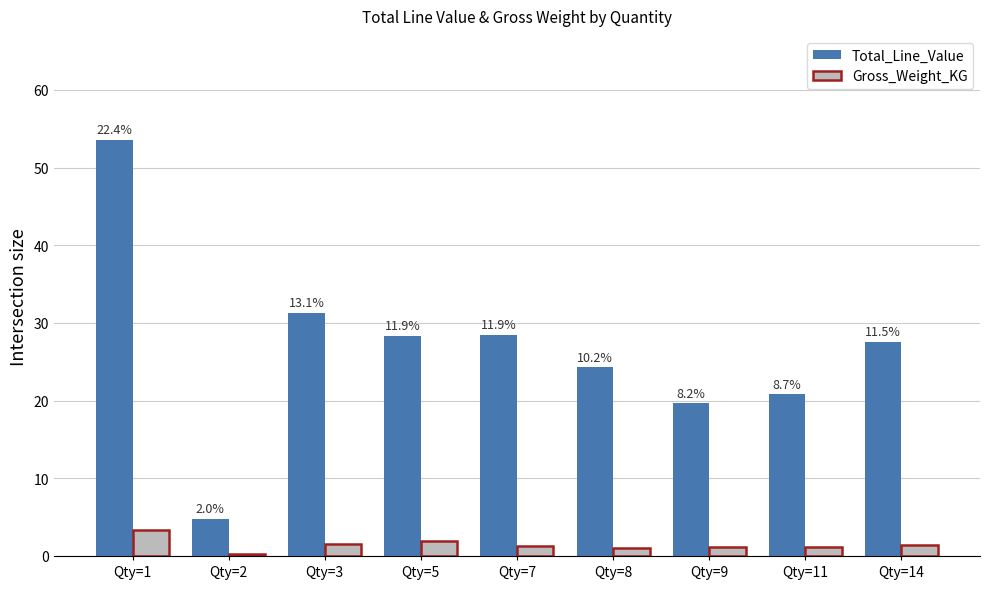

What are all the series names shown in the legend?

Total_Line_Value, Gross_Weight_KG